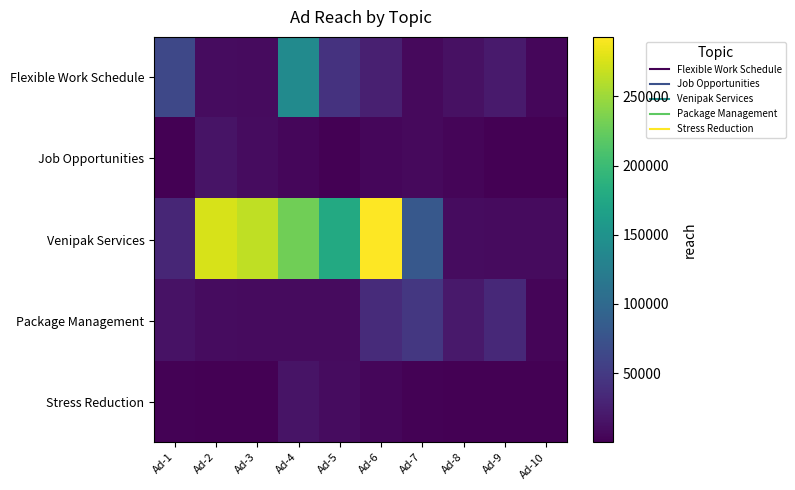

At Ad-10, list the series in order from largest to smallest.

Venipak Services, Flexible Work Schedule, Package Management, Job Opportunities, Stress Reduction